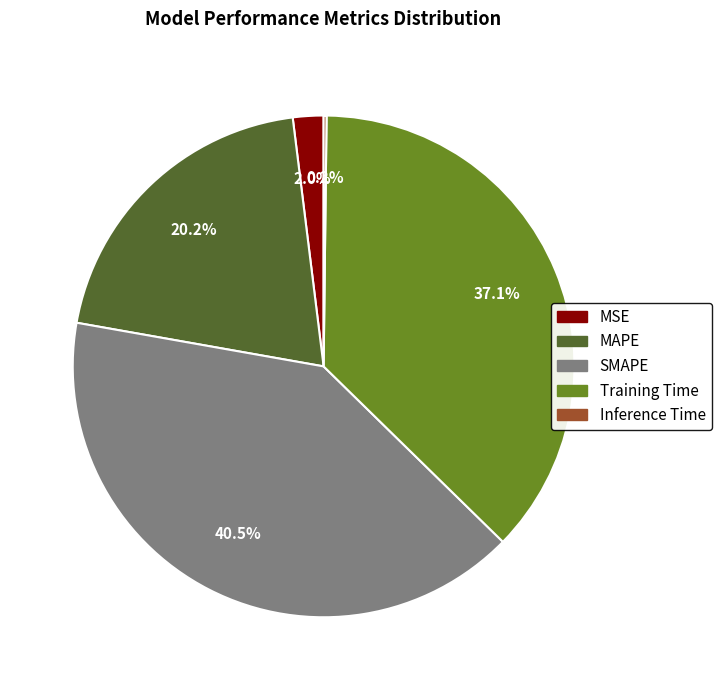

Which slice is the largest?

SMAPE